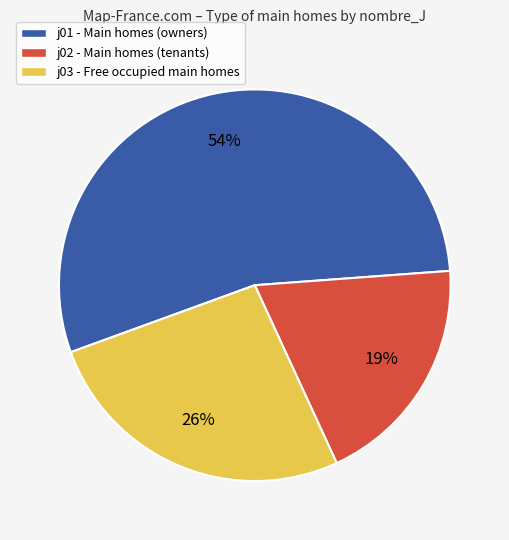

To the nearest percent, what is the difference between the largest and smallest slice percentages?

35%